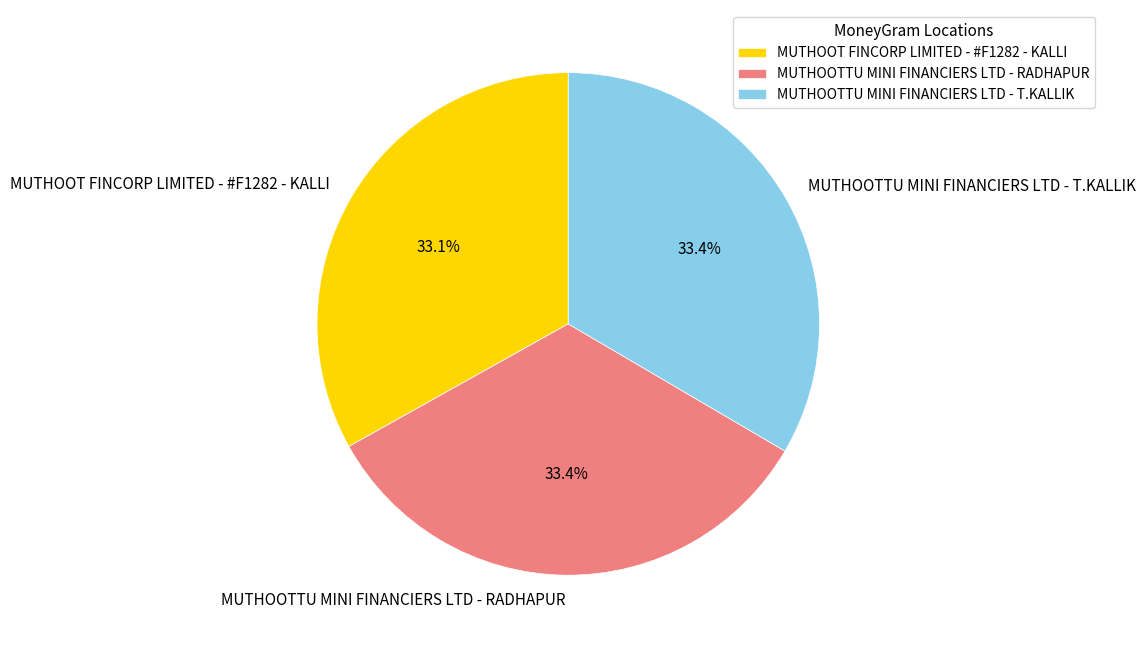

True or false: MUTHOOTTU MINI FINANCIERS LTD - T.KALLIK accounts for 41% of the total.

False